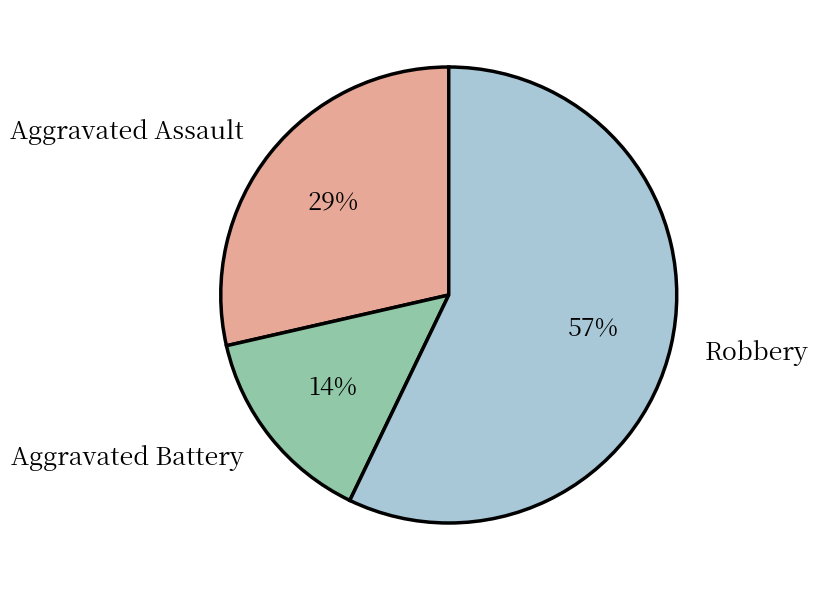

Is it true that Aggravated Battery is 1% of the pie?

False